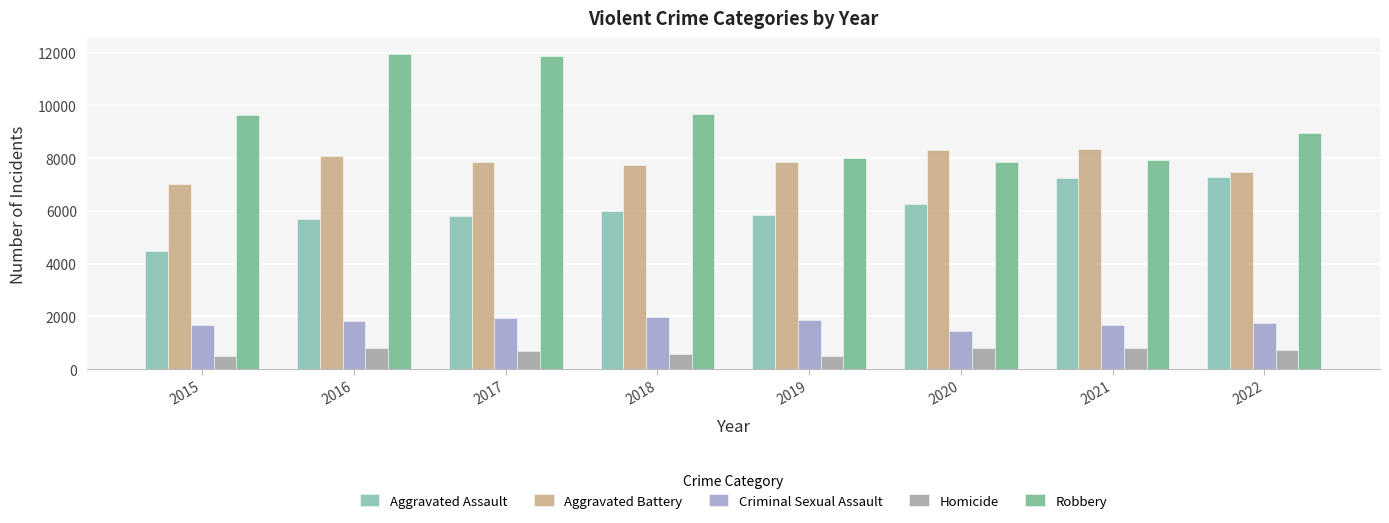

Which series has the widest spread of values?

Robbery